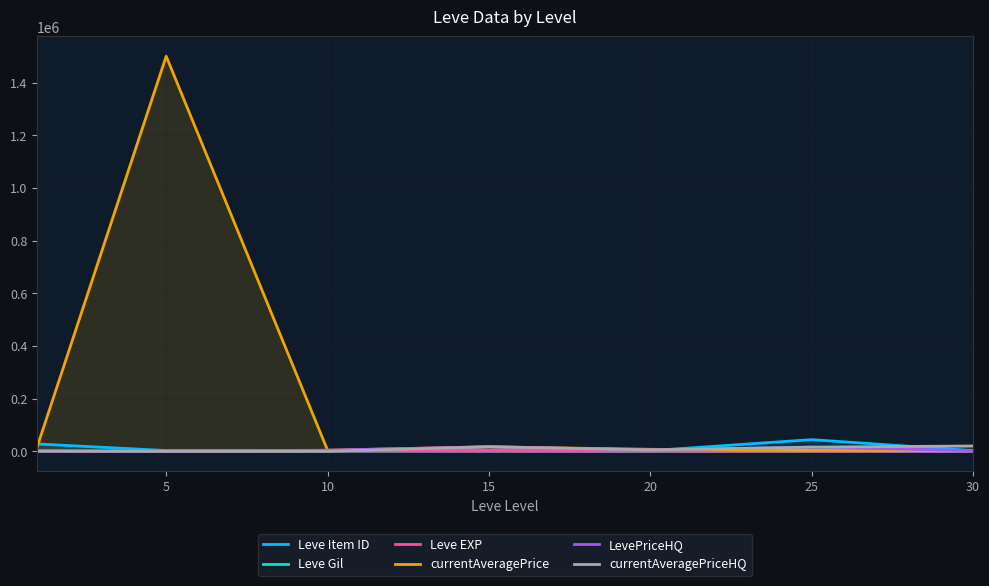

What is the maximum value shown in the chart?

1500300.0